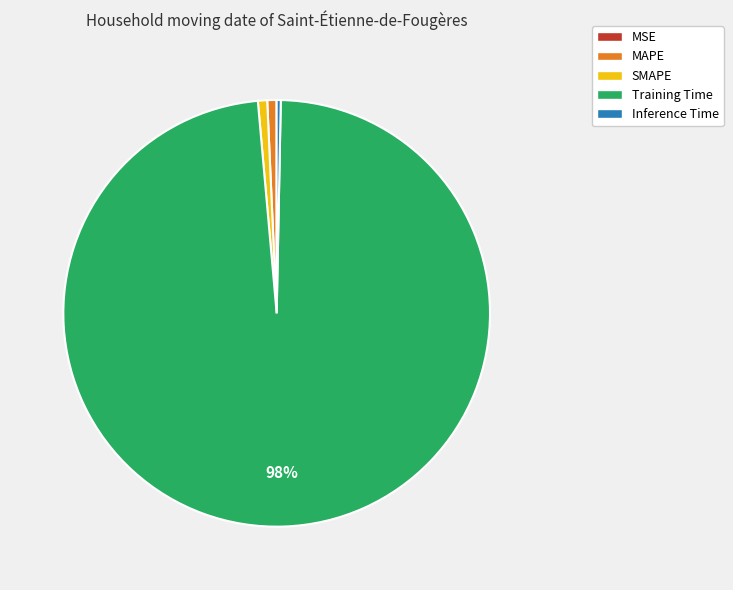

To the nearest percent, what is the average slice percentage?

20%